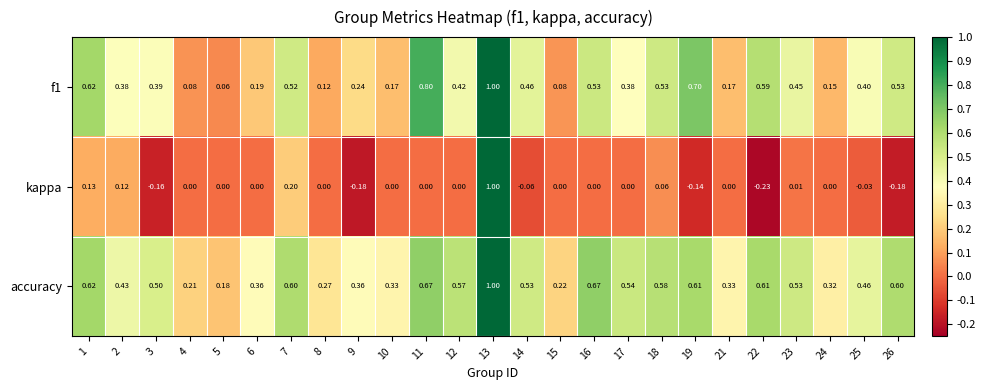

Which series has the widest spread of values?

kappa